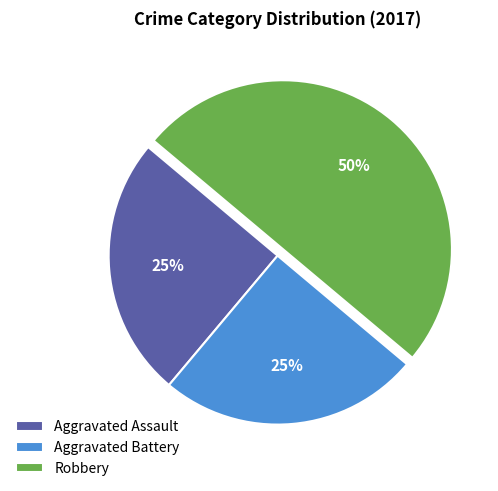

Does Aggravated Battery account for over 50% of the chart?

No